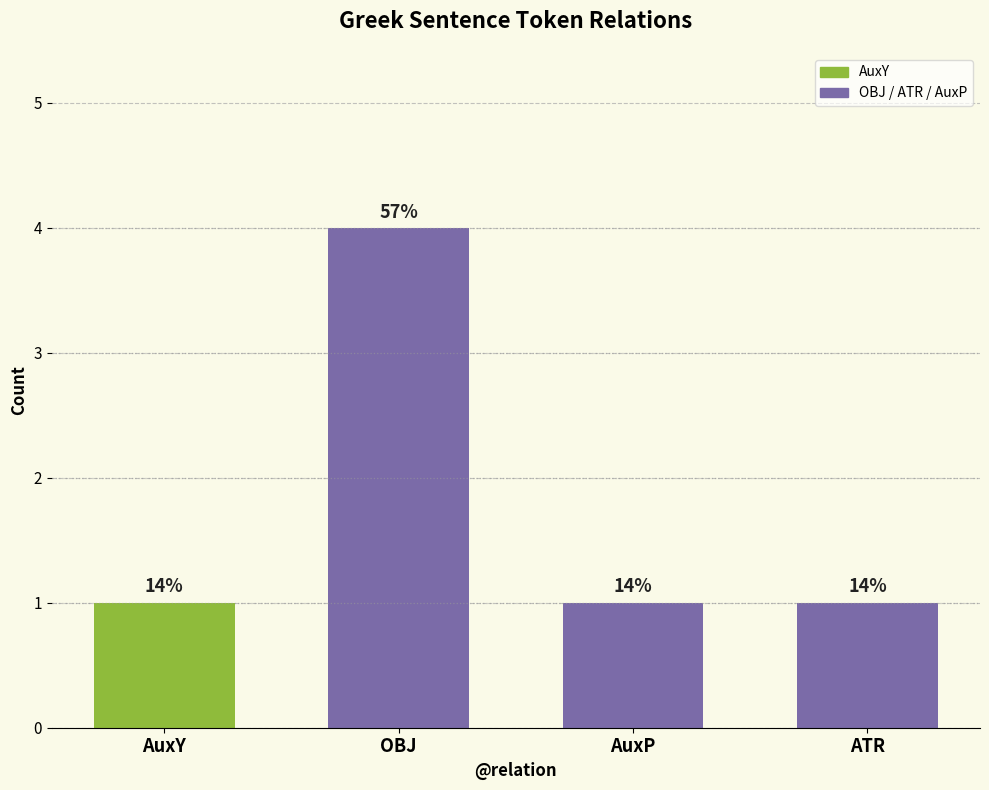

What is the value of the 2nd bar from the left?

4